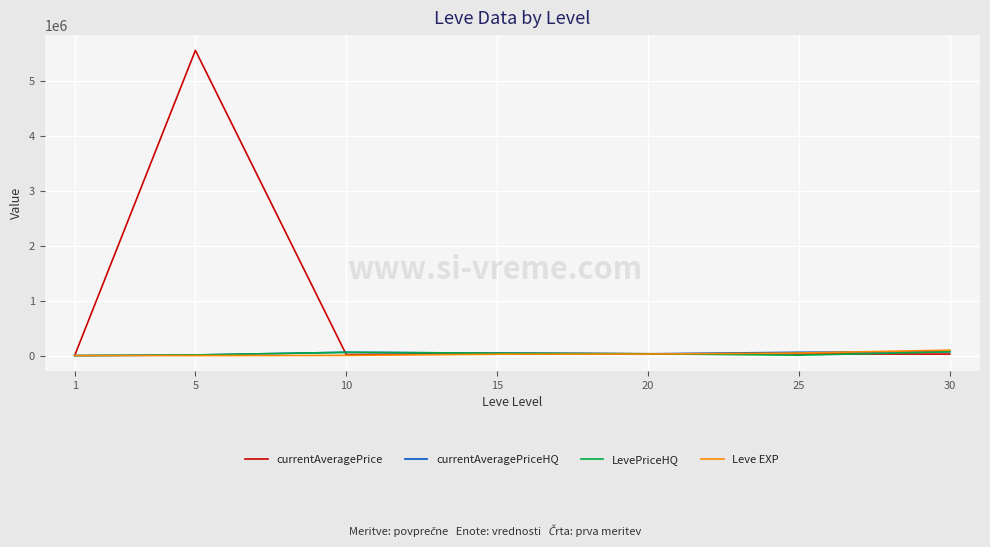

Which series has the widest spread of values?

currentAveragePrice